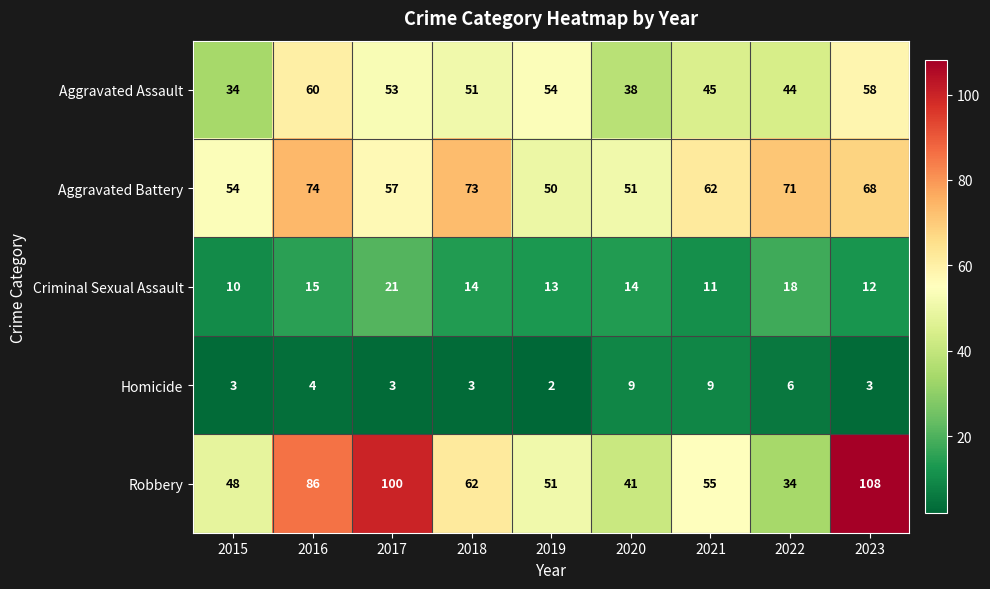

List the series in order of their peak value, highest first.

Robbery, Aggravated Battery, Aggravated Assault, Criminal Sexual Assault, Homicide